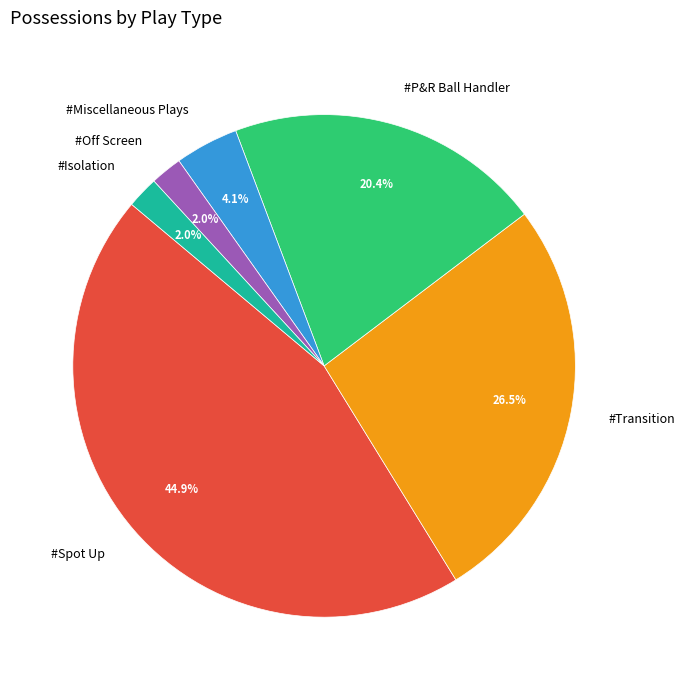

How many segments does this pie chart have?

6